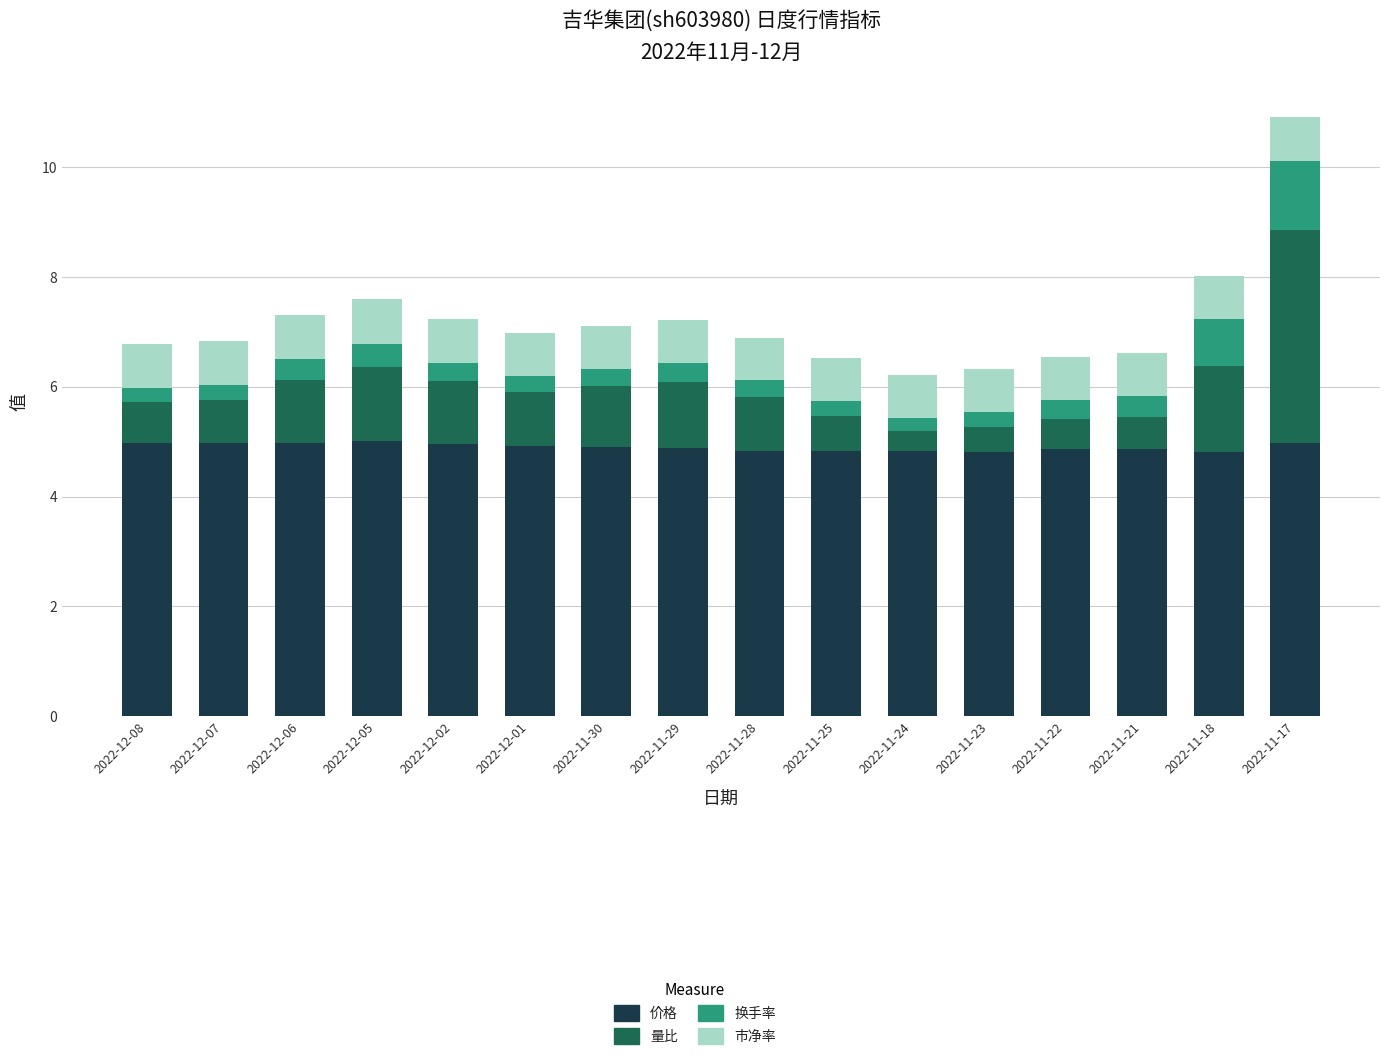

What are all the series names shown in the legend?

价格, 量比, 换手率, 市净率